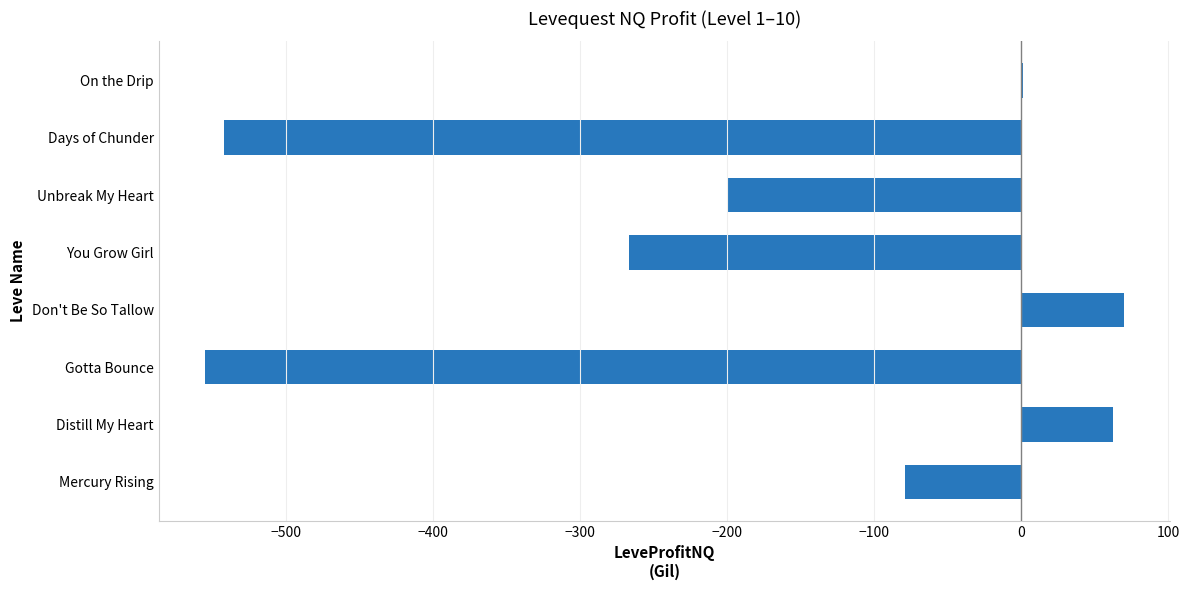

Between On the Drip and Days of Chunder, which is larger?

On the Drip